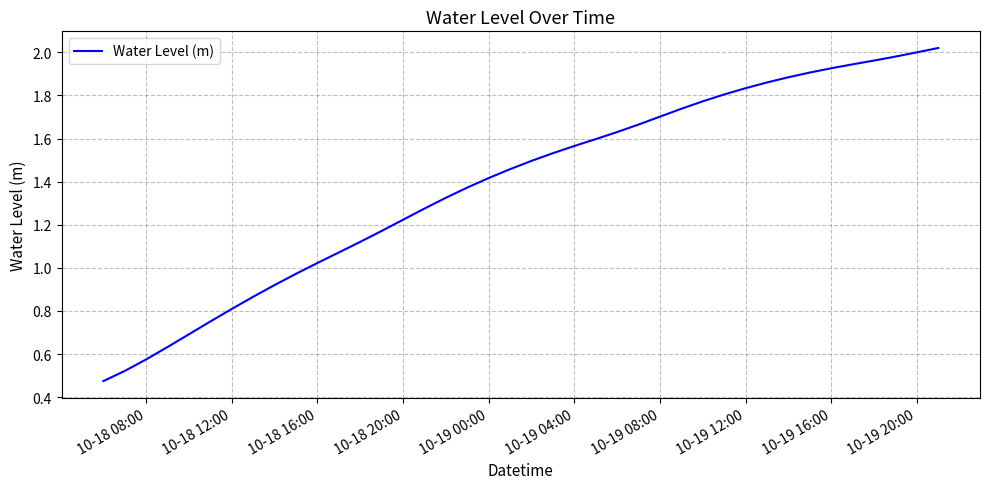

Does the chart display data point markers on the line(s)?

No